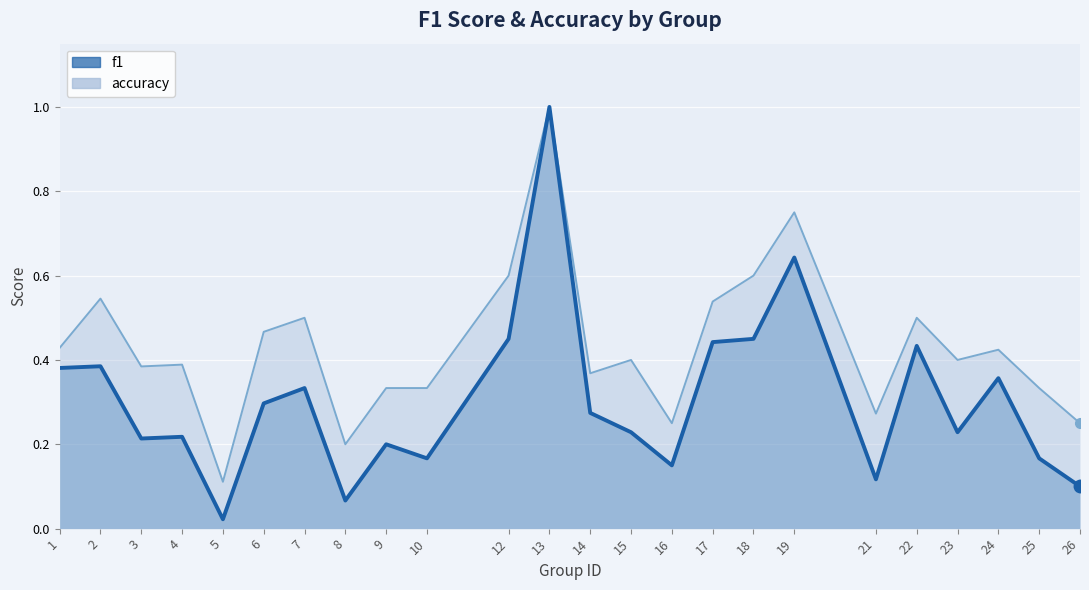

At 21, list the series in order from largest to smallest.

accuracy, f1